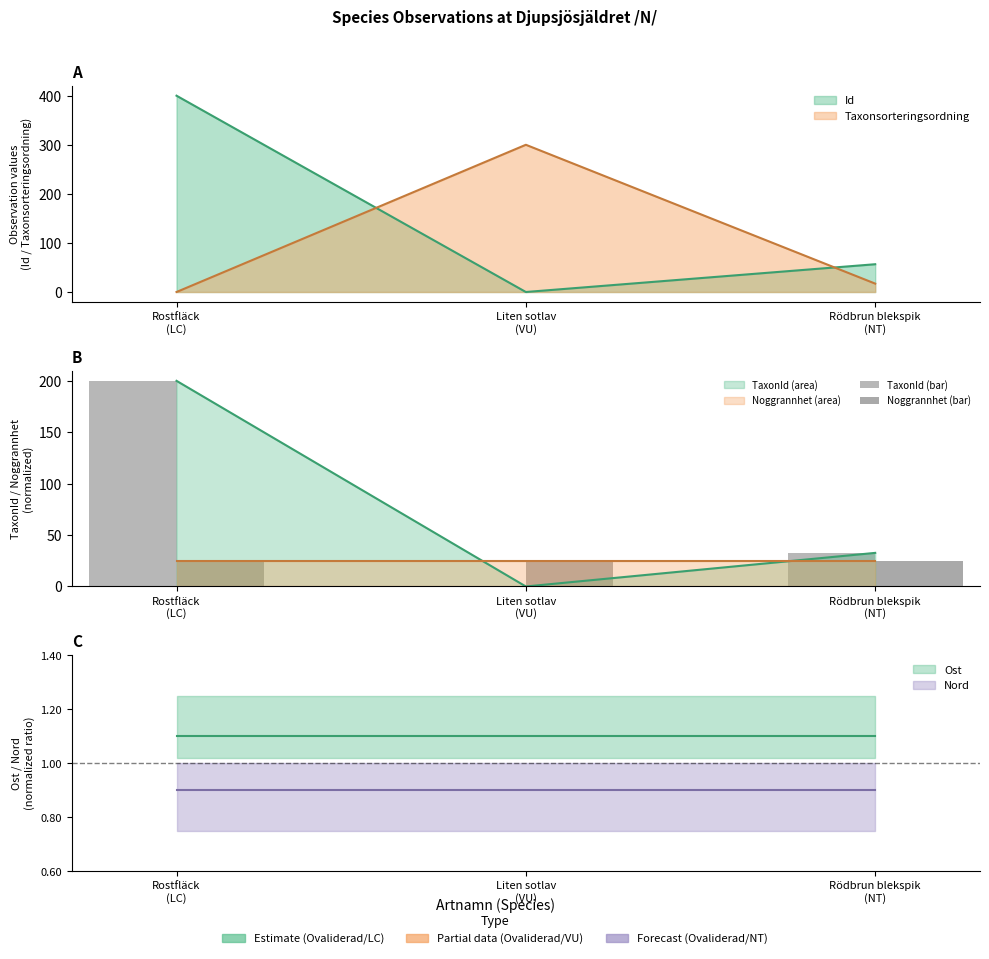

Is it true that Noggrannhet (bar) equals 25.0 at Rostfläck
(LC)?

True